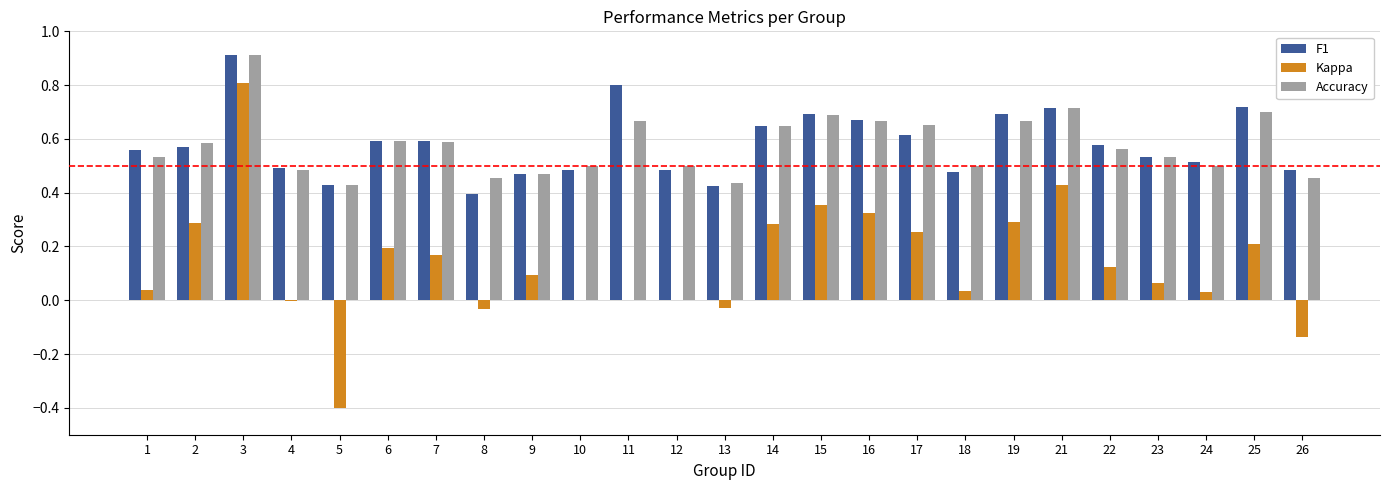

Is it true that F1 equals 0.2 at 9?

False